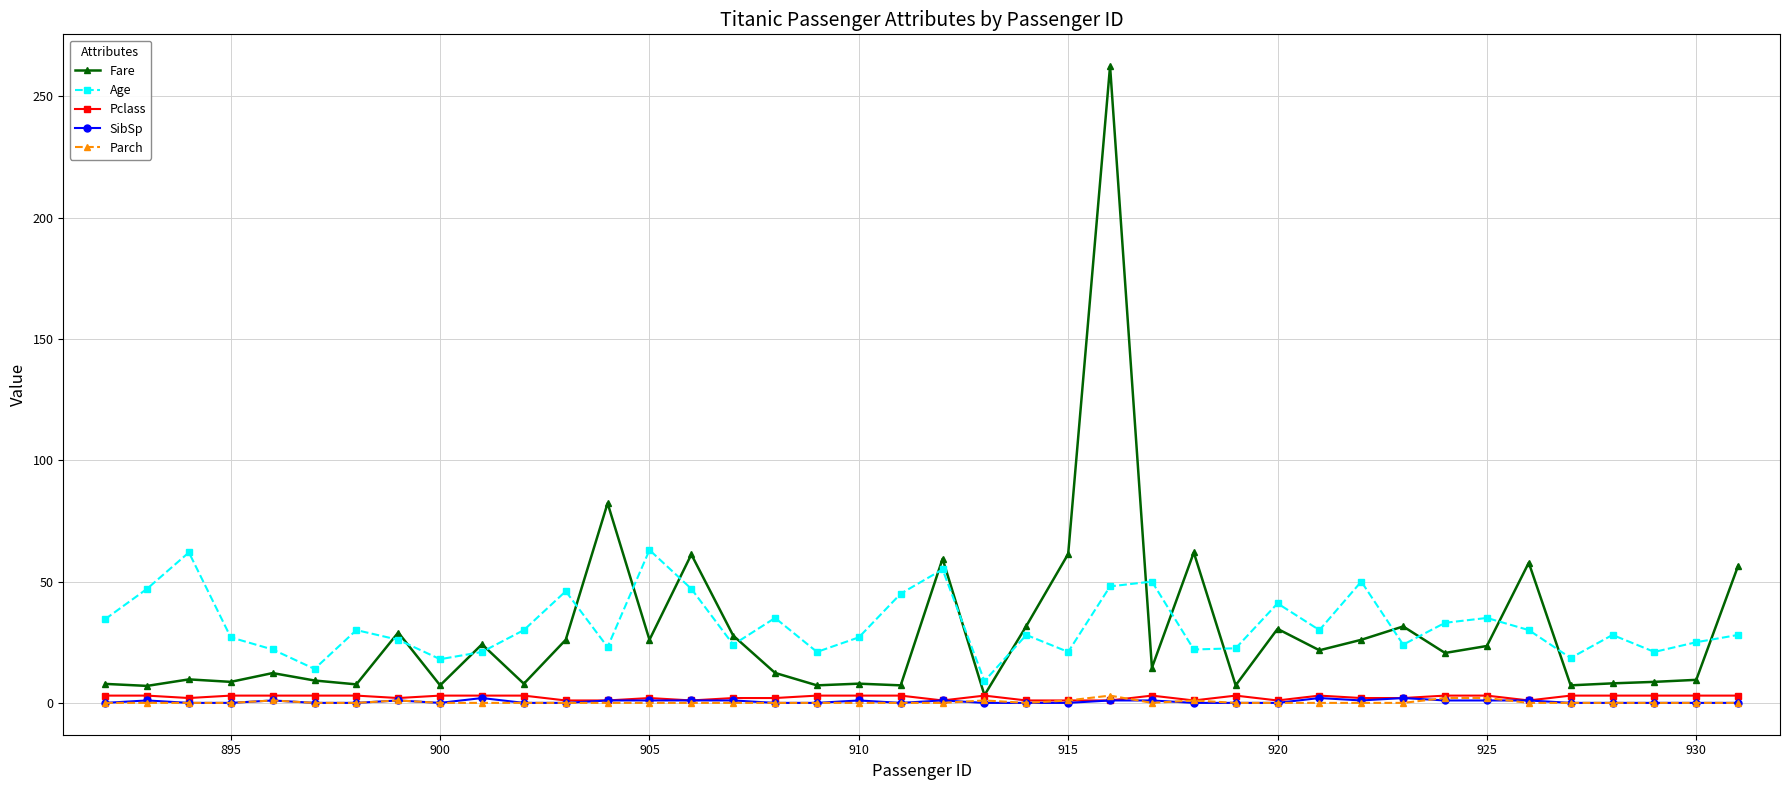

Which series has the largest range (max minus min)?

Fare